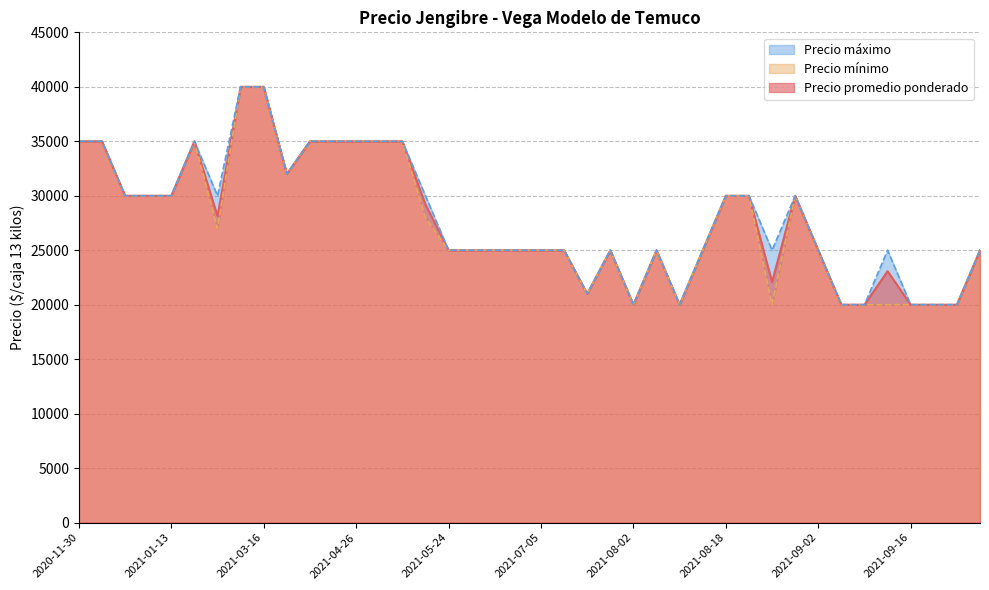

True or false: Precio máximo and Precio promedio ponderado cross at least once.

False